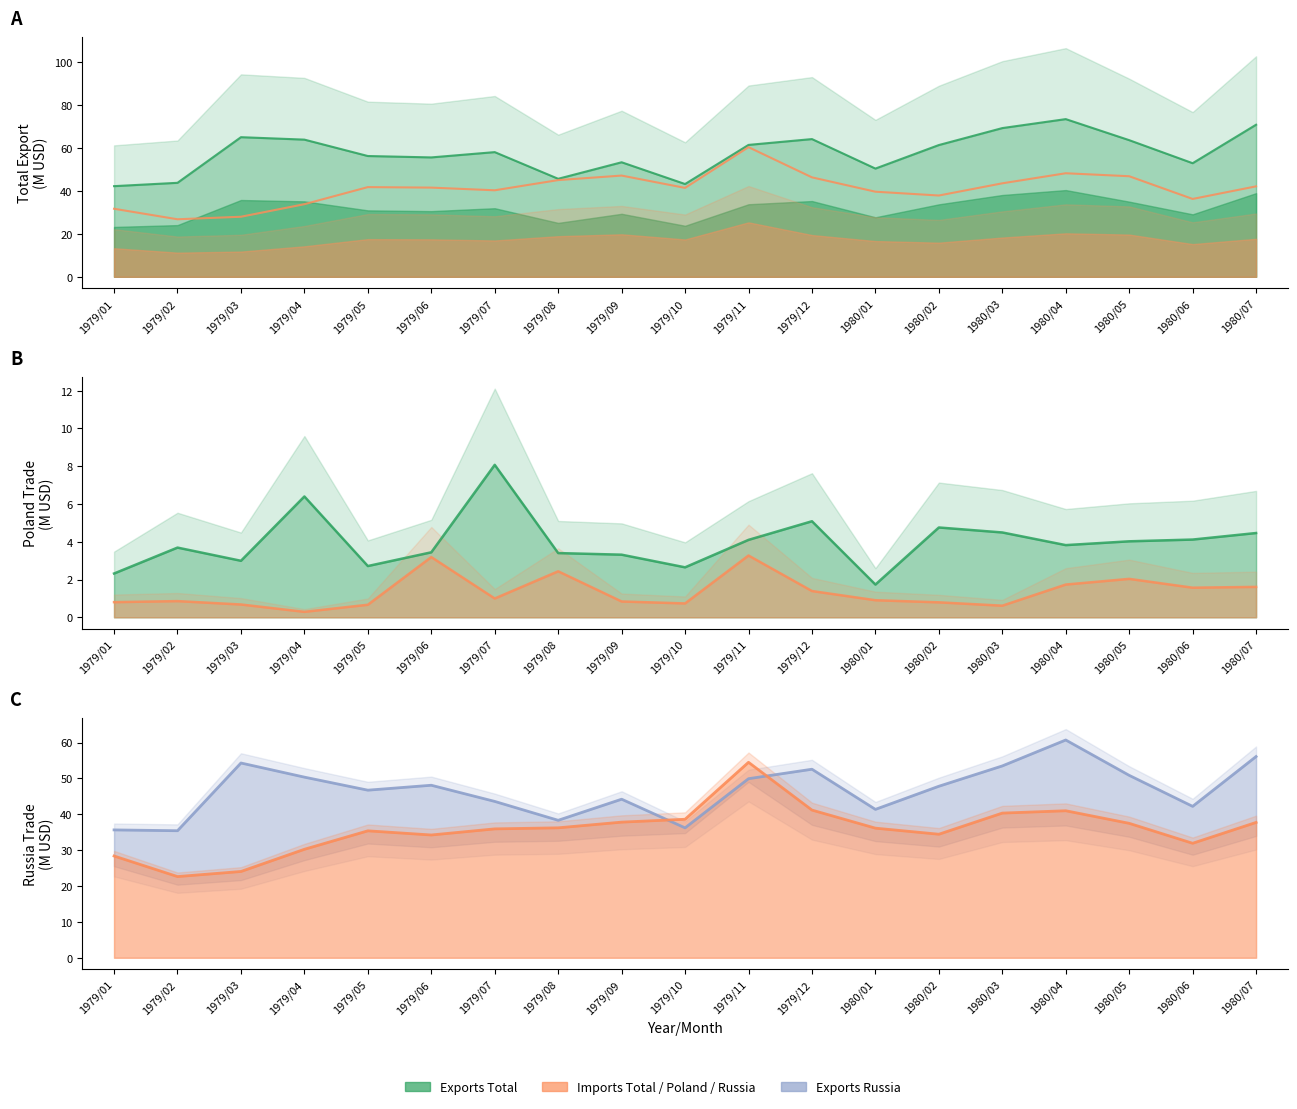

What is the spread (max minus min) of values at 1979/03?

64.3